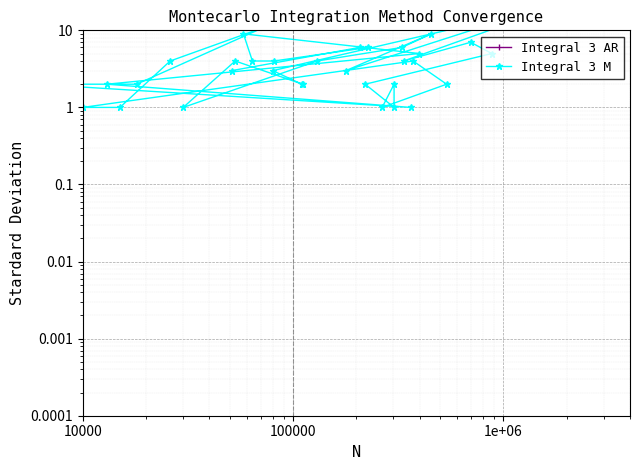

True or false: Integral 3 M and Integral 3 AR intersect in this chart.

False